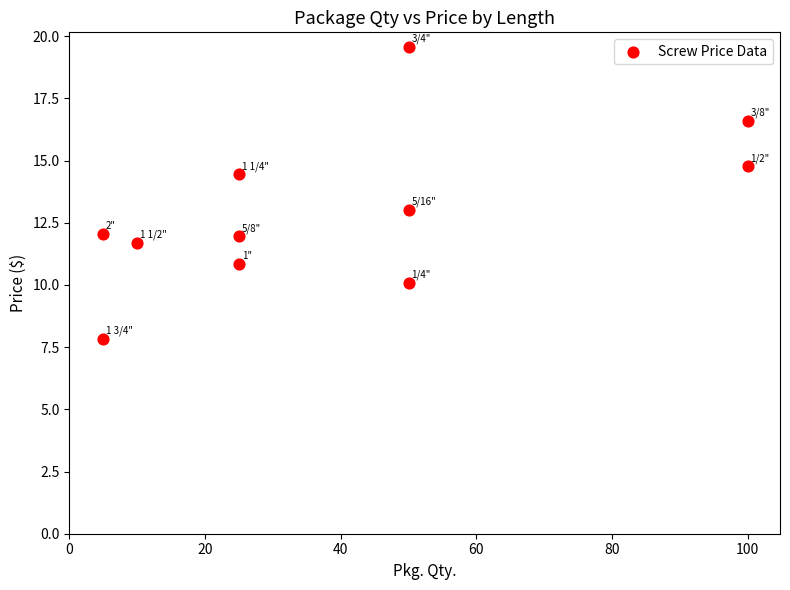

What is the average Y value?

13.0